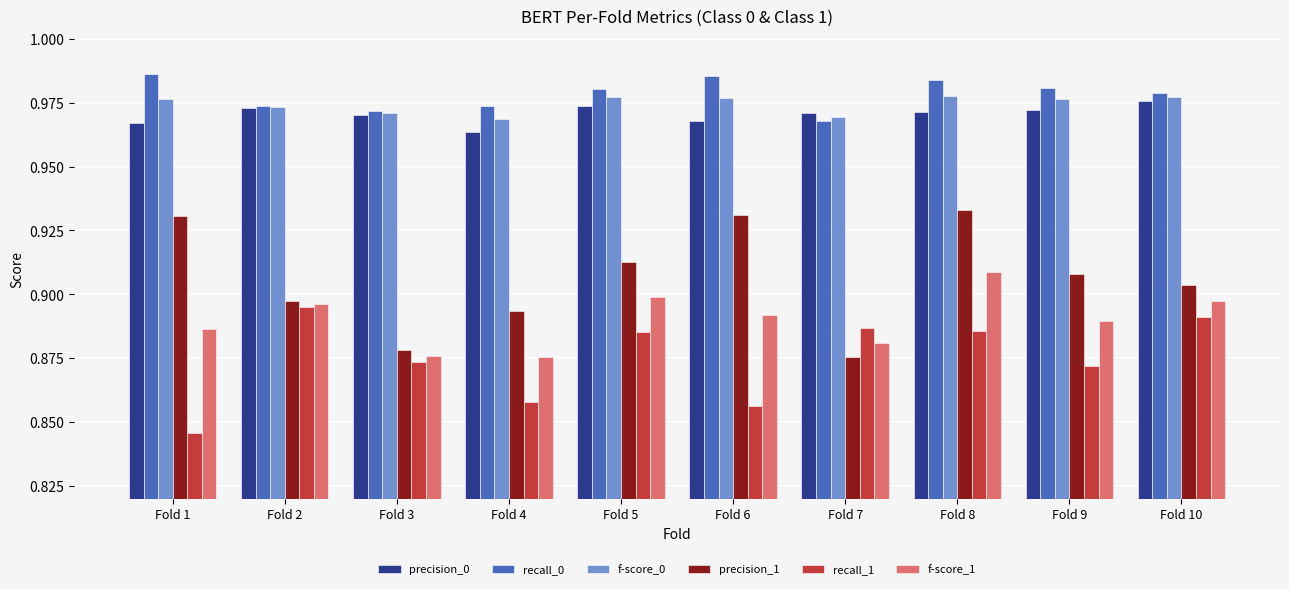

Is it true that recall_0 equals 1.4 at Fold 1?

False